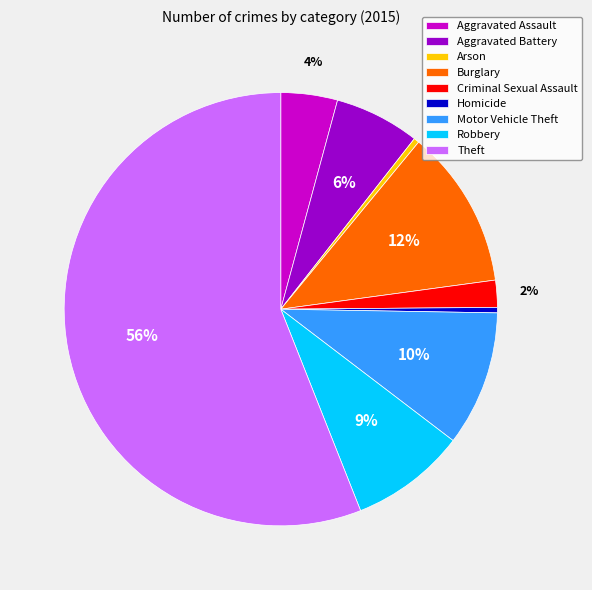

Approximately how many times larger is the value at Aggravated Assault compared to Homicide?

10.4